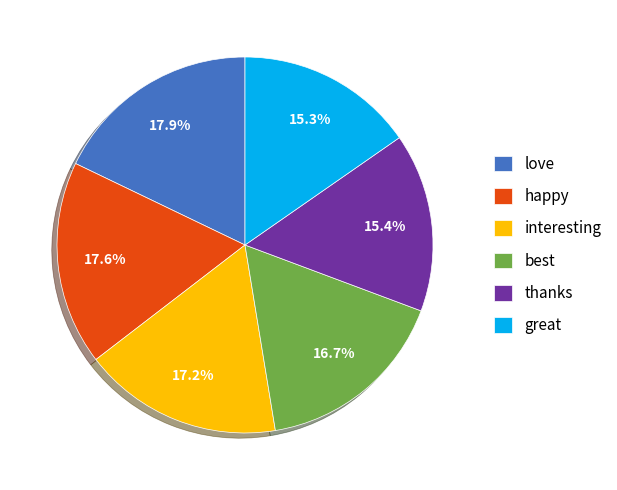

Count the number of slices in the pie.

6